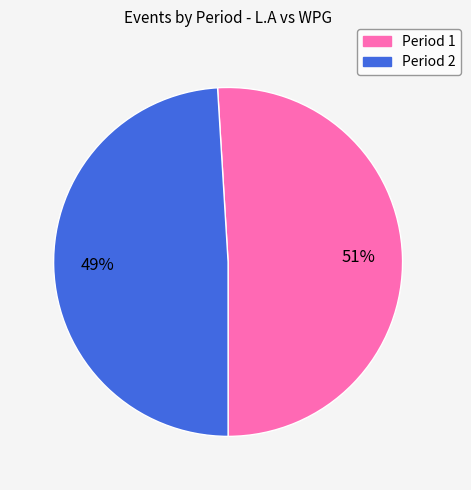

Combined, do Period 2 and Period 1 account for over 50%?

Yes